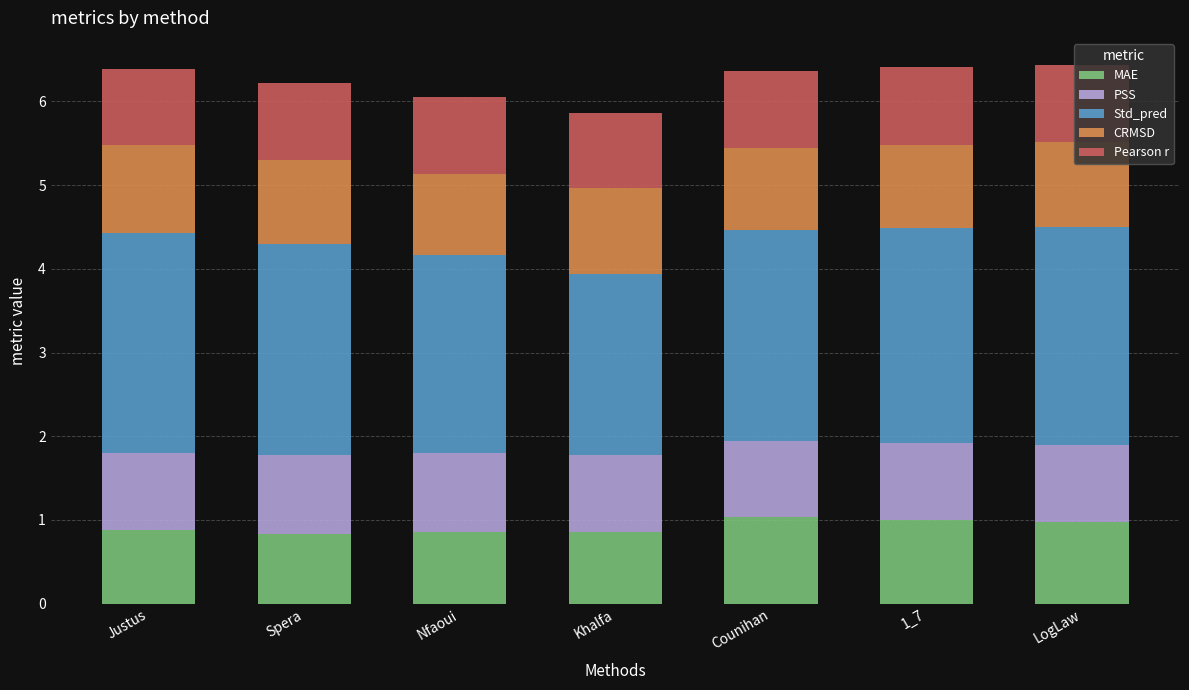

What is the minimum value for MAE?

0.8